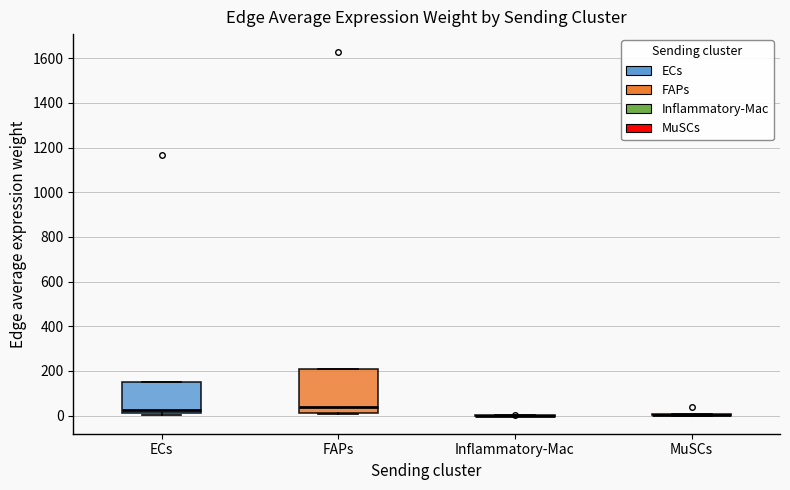

Which box is the tallest, from its lower edge to its upper edge?

FAPs